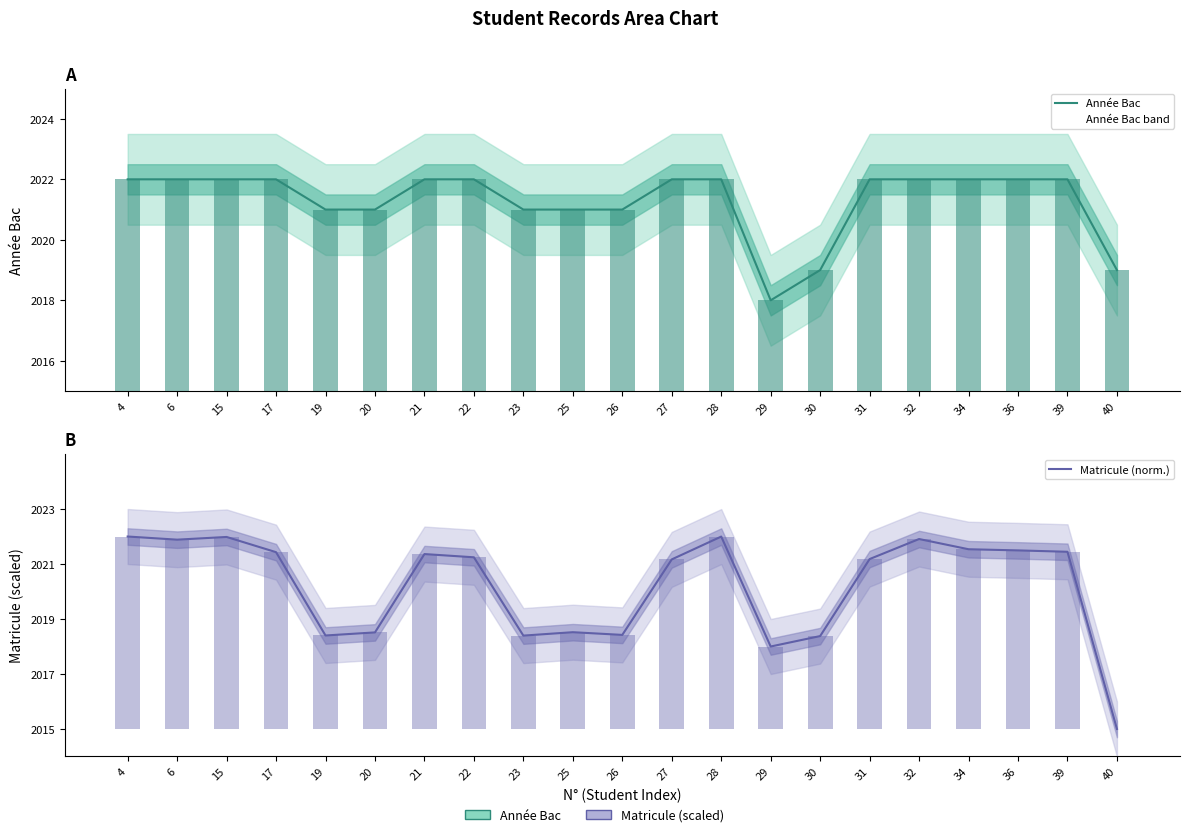

What is the total value across all series at 22?

4043.2